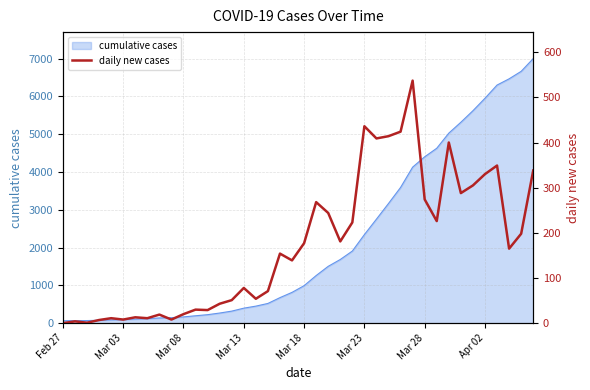

The chart shows a value of 743 at 29. True or false?

False